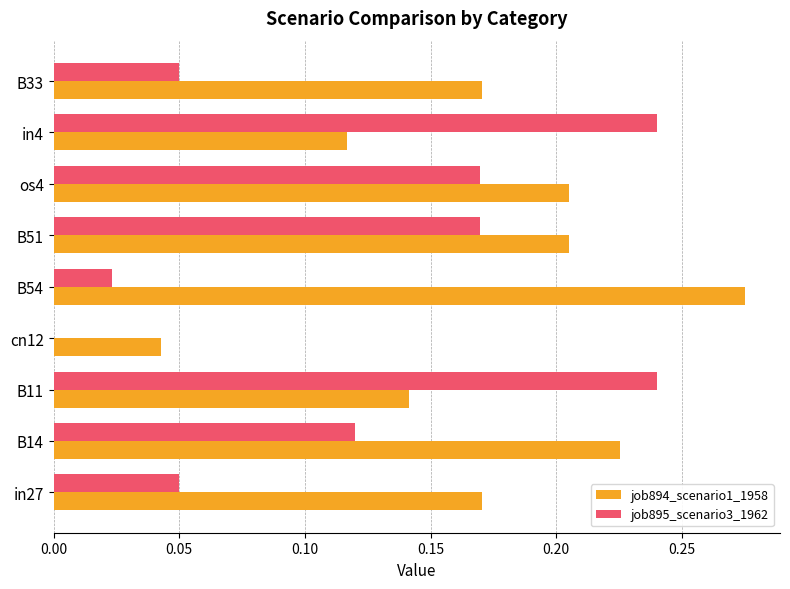

The value of job894_scenario1_1958 at in4 is 0.2. True or false?

False